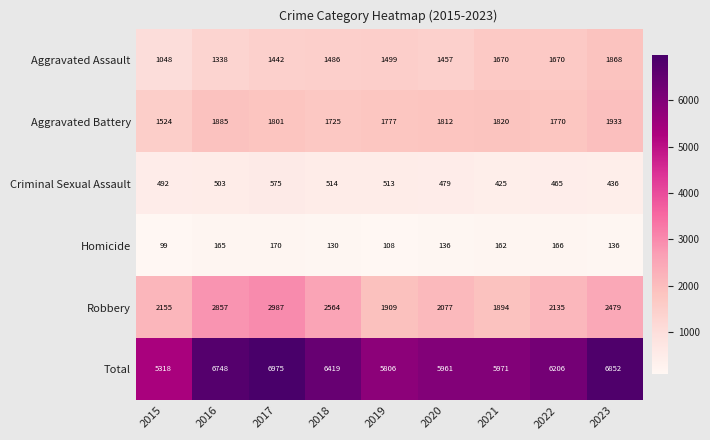

What is the difference between the highest and lowest values at 2015?

5219